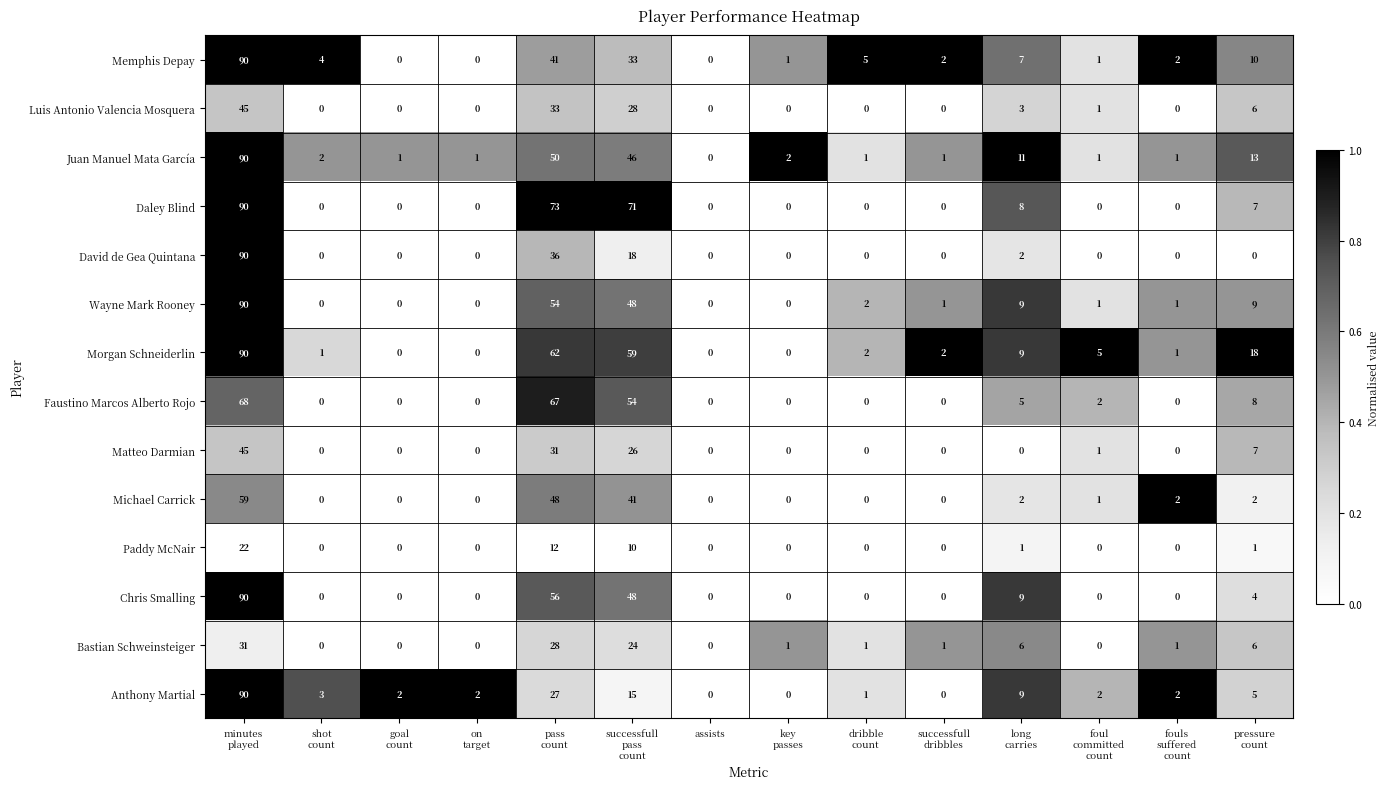

What is the difference between the maximum and minimum values in the Michael Carrick series?

59